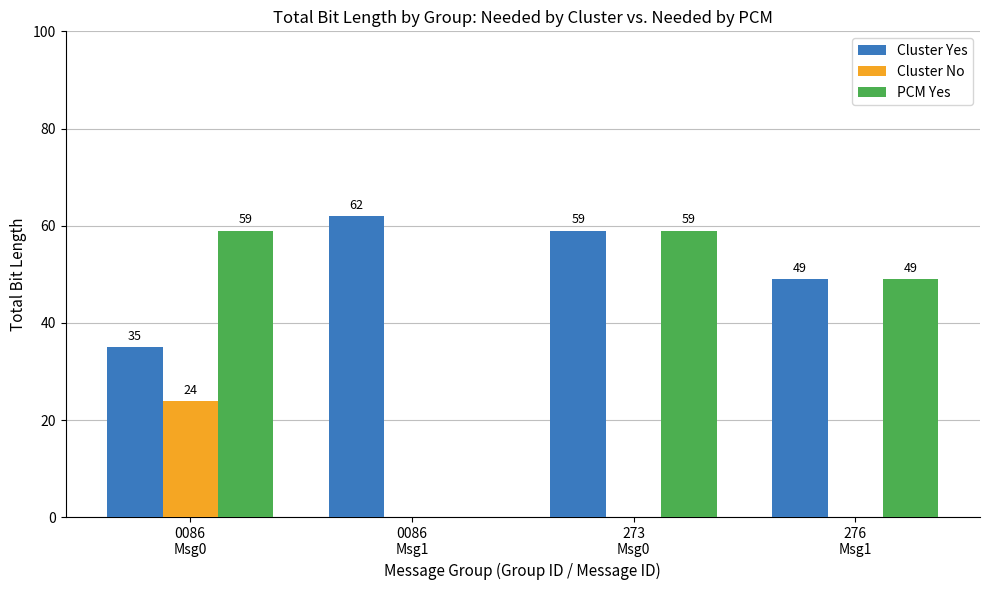

What are all the series names shown in the legend?

Cluster Yes, Cluster No, PCM Yes